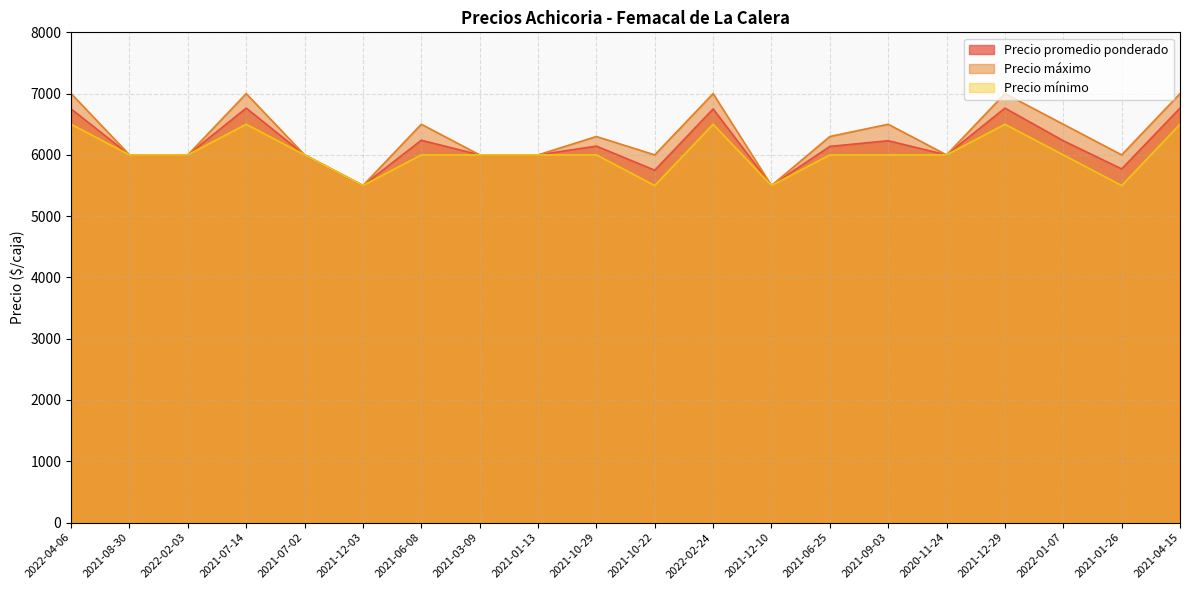

True or false: Precio máximo and Precio mínimo intersect in this chart.

False